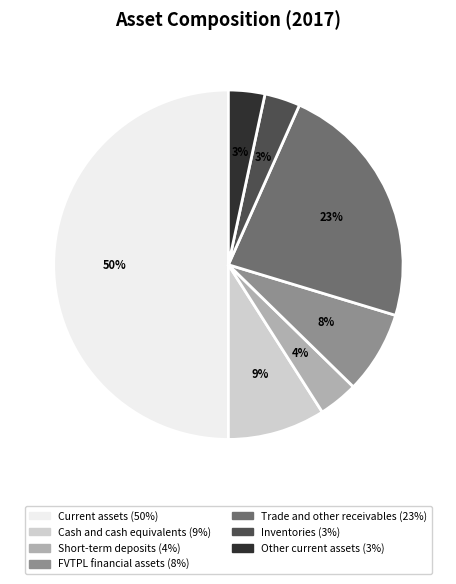

To the nearest percent, what is the difference between the largest and smallest slice percentages?

47%